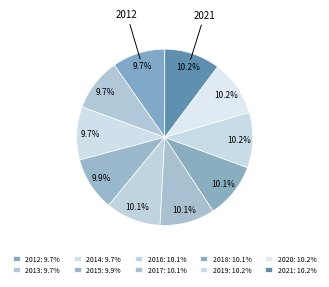

How many slices are in this pie chart?

10